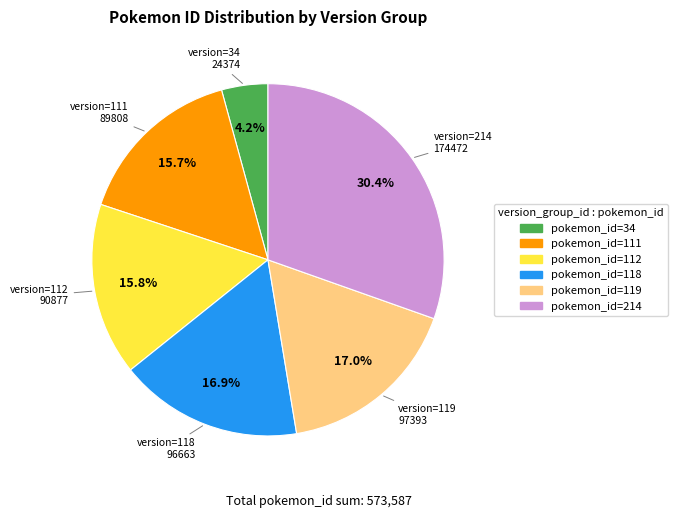

Does any single category account for the majority?

No